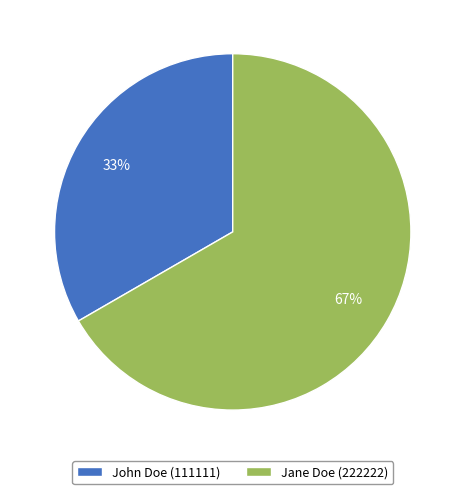

How many slices are in this pie chart?

2